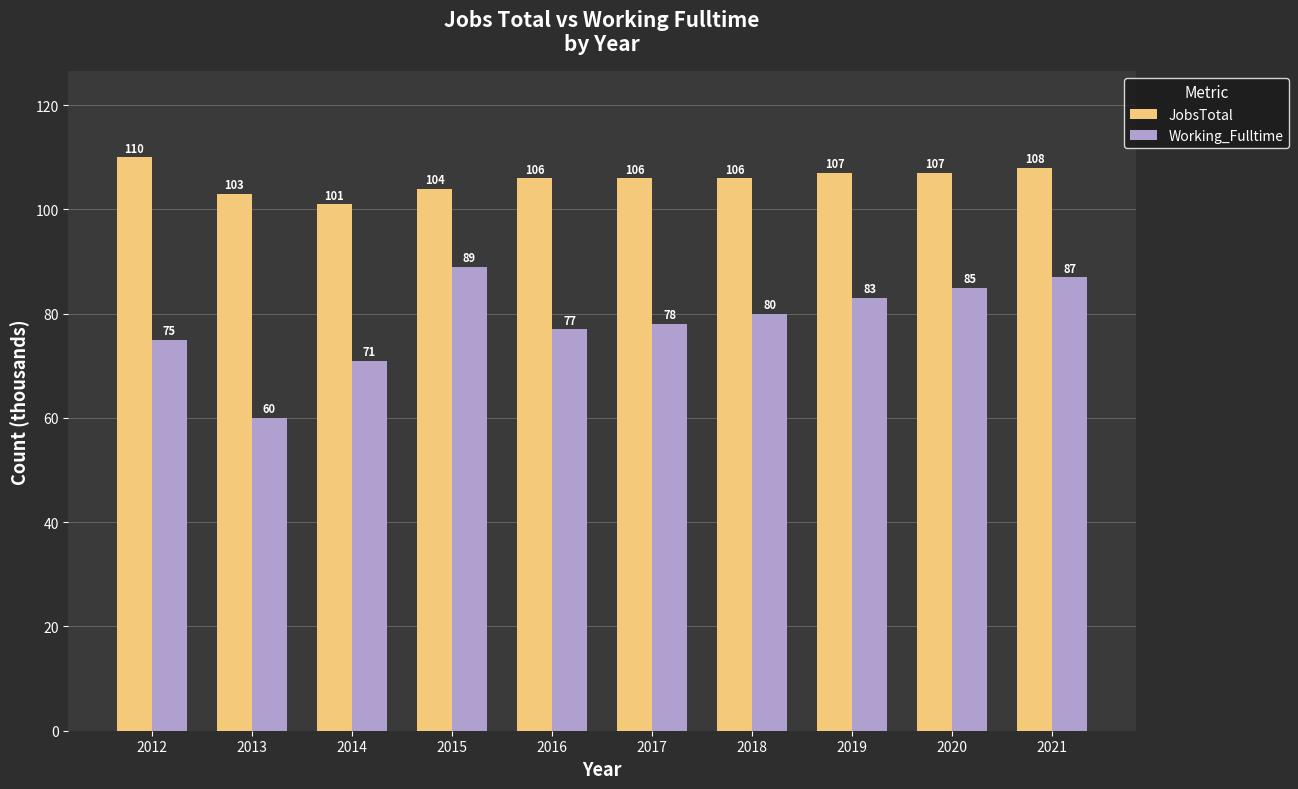

Count the number of categories in the chart.

10